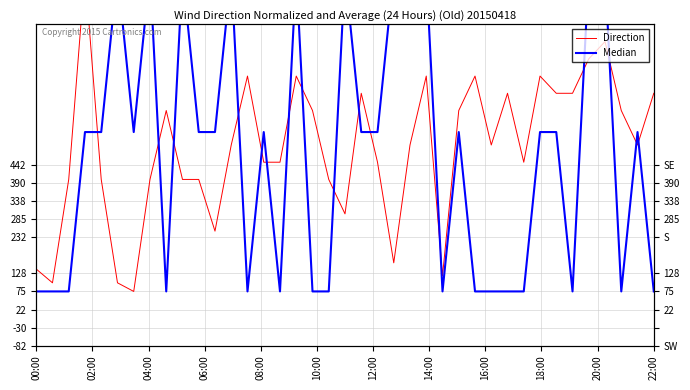

What is the average value of the Median series?

478.2